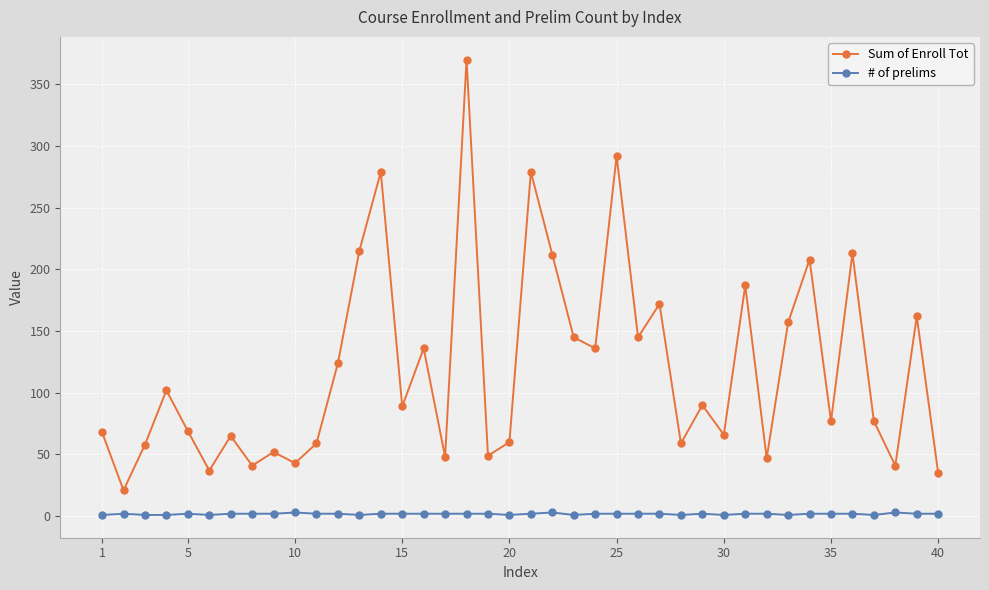

How many interior local valleys does the Sum of Enroll Tot series have?

14